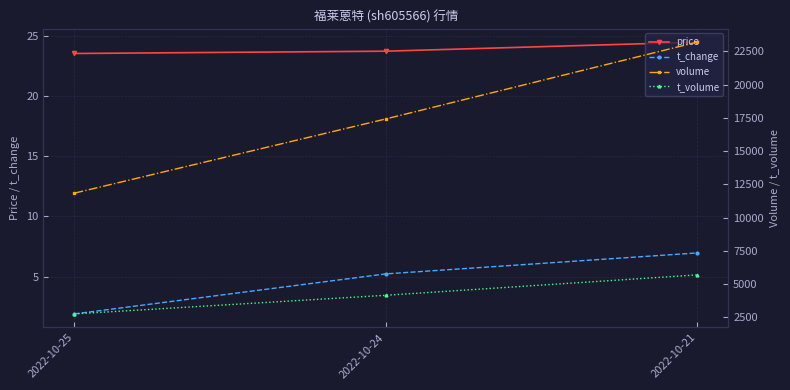

Is it true that t_change equals 5.2 at 2022-10-24?

True